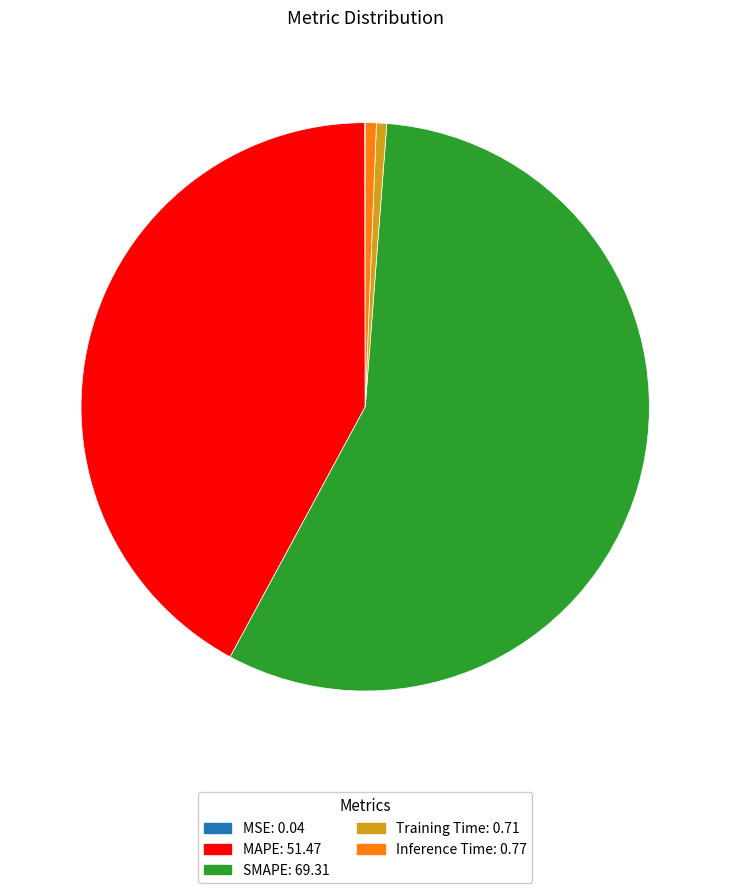

Is the sum of MAPE: 51.47 and Inference Time: 0.77 greater than half?

No